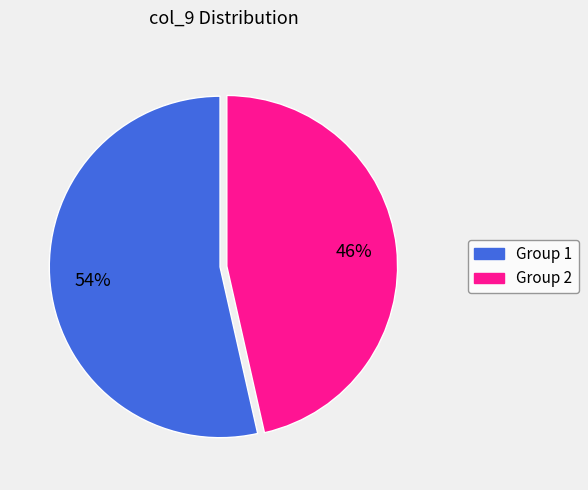

To the nearest percent, what is the average slice percentage?

50%